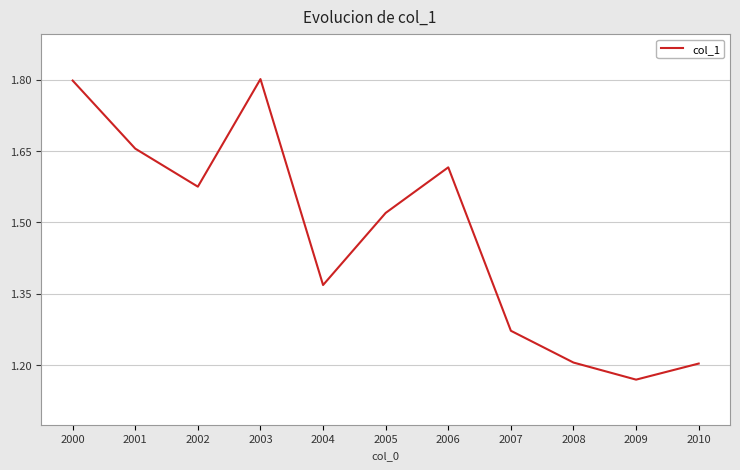

What is the greatest value displayed?

1.8